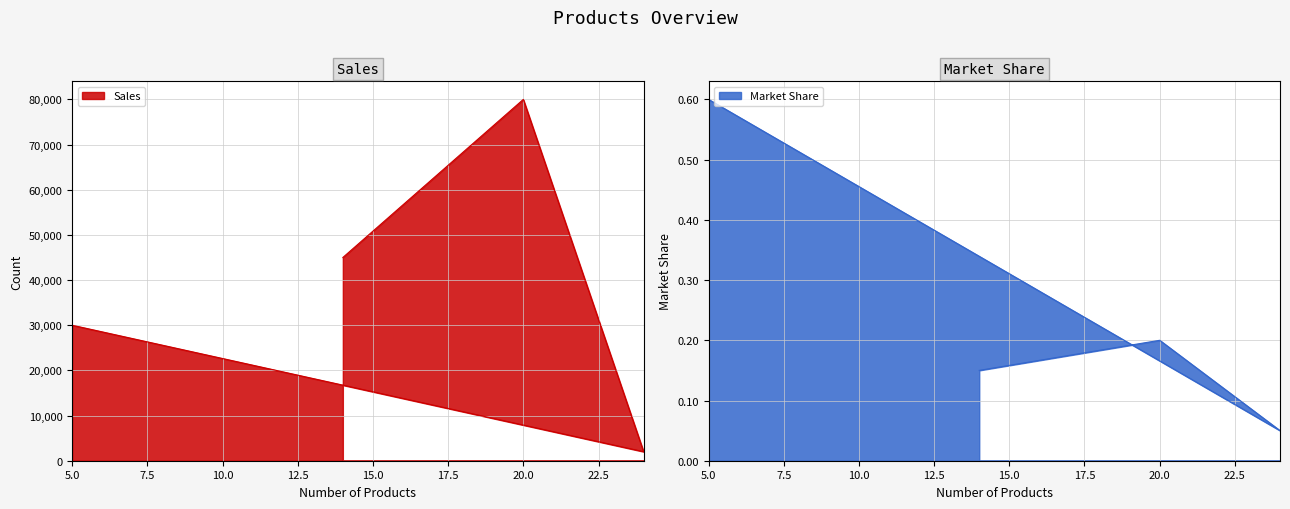

Which series has the widest spread of values?

Sales